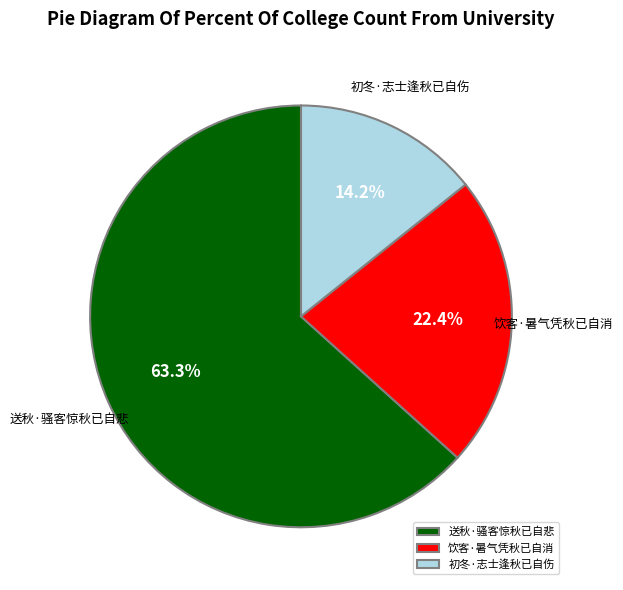

To the nearest percent, what is the average slice percentage?

33%